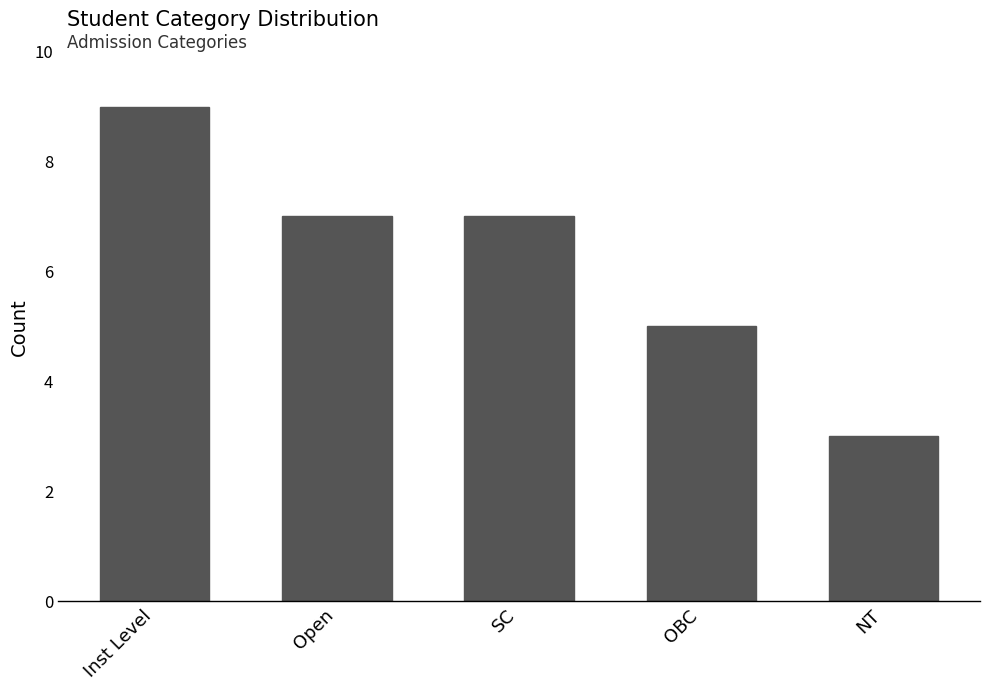

Is it true that the value at OBC is 9?

False